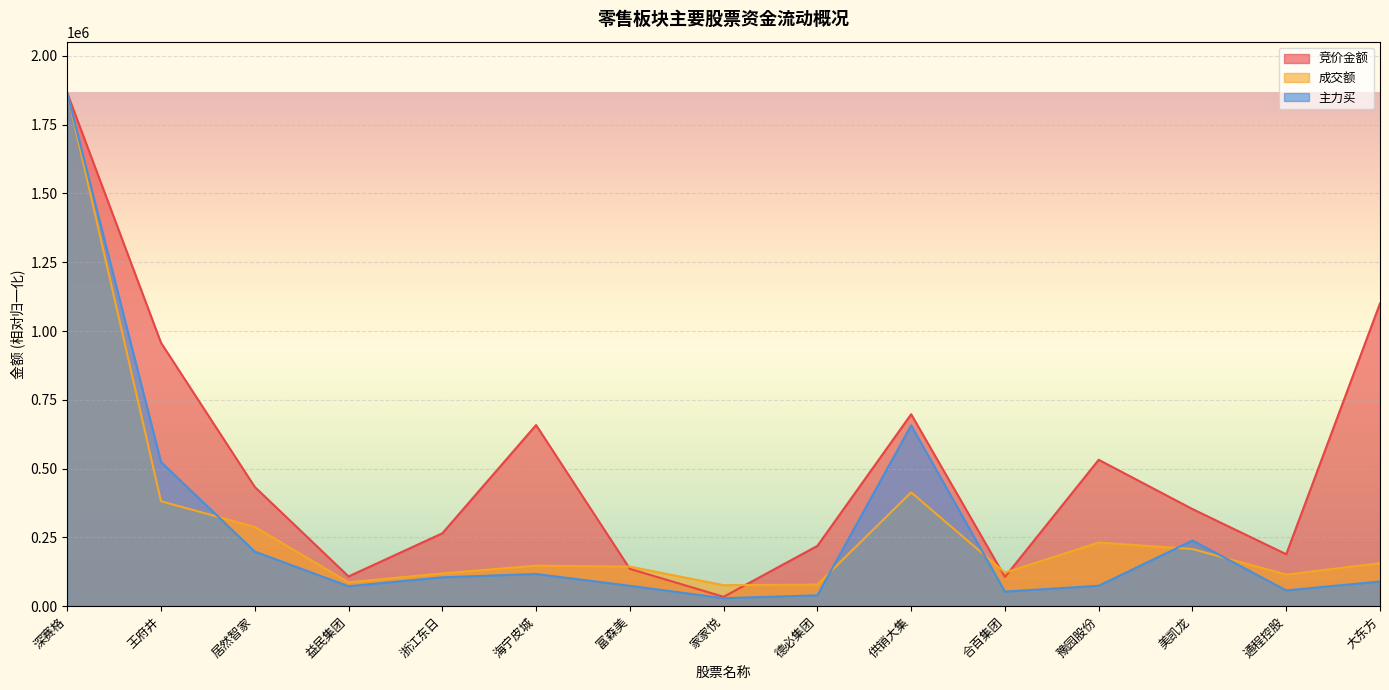

Reading right to left, extract all data points from this chart.

竞价金额: 大东方=1100528.0	通程控股=188825.0	美凯龙=352944.0	豫园股份=532059.0	合百集团=106176.0	供销大集=697596.0	德必集团=219096.0	家家悦=34104.0	富森美=135687.0	海宁皮城=658350.0	浙江东日=264796.0	益民集团=108040.0	居然智家=433504.0	王府井=957600.0	深赛格=1865240.0
成交额: 大东方=156173.1	通程控股=114895.3	美凯龙=207701.7	豫园股份=231222.7	合百集团=121961.2	供销大集=413694.2	德必集团=78520.5	家家悦=76255.9	富森美=143728.2	海宁皮城=147276.6	浙江东日=119082.7	益民集团=86588.4	居然智家=288231.9	王府井=381484.5	深赛格=1865240.0
主力买: 大东方=89617.2	通程控股=57254.6	美凯龙=238555.1	豫园股份=74140.5	合百集团=52942.5	供销大集=657268.3	德必集团=39489.2	家家悦=29010.1	富森美=74085.4	海宁皮城=117030.4	浙江东日=104971.5	益民集团=72417.2	居然智家=198423.8	王府井=524014.6	深赛格=1865240.0